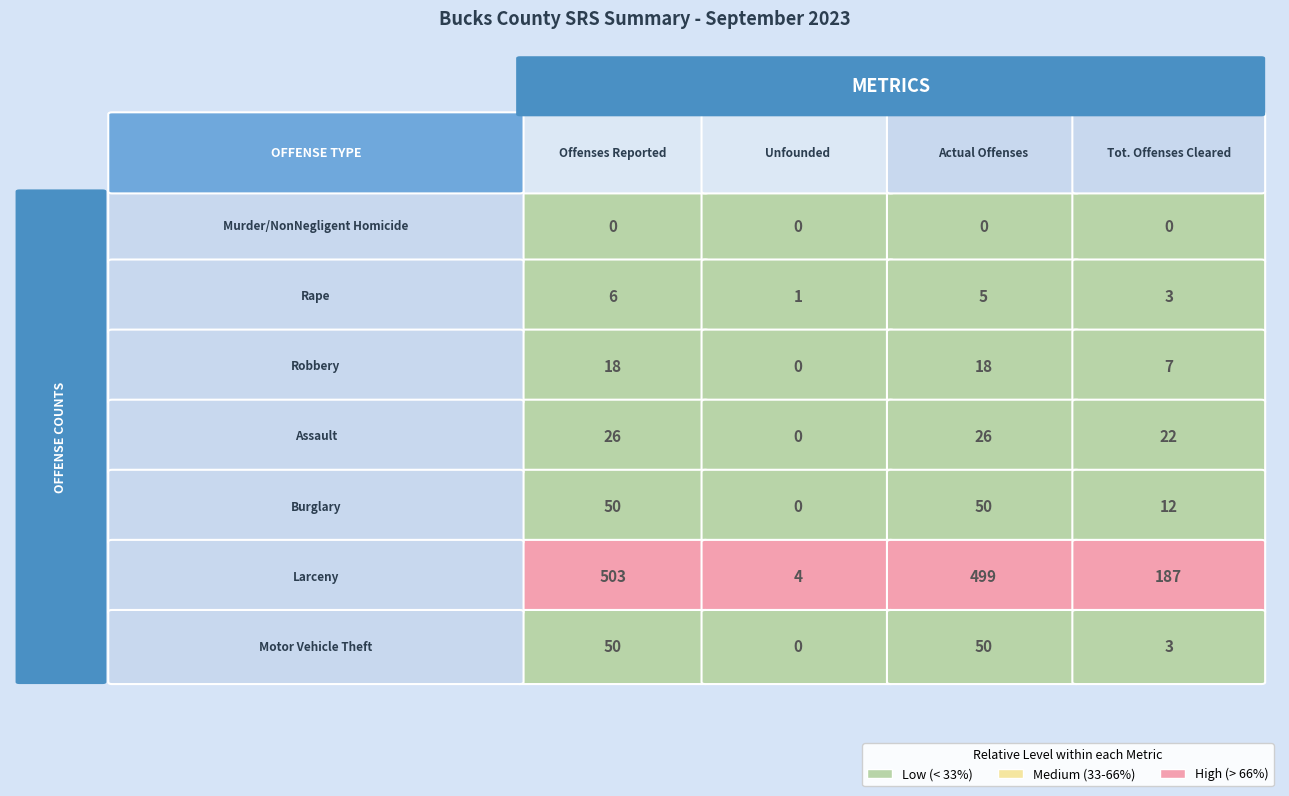

Read the Robbery value at Actual Offenses, to the nearest 10.

20